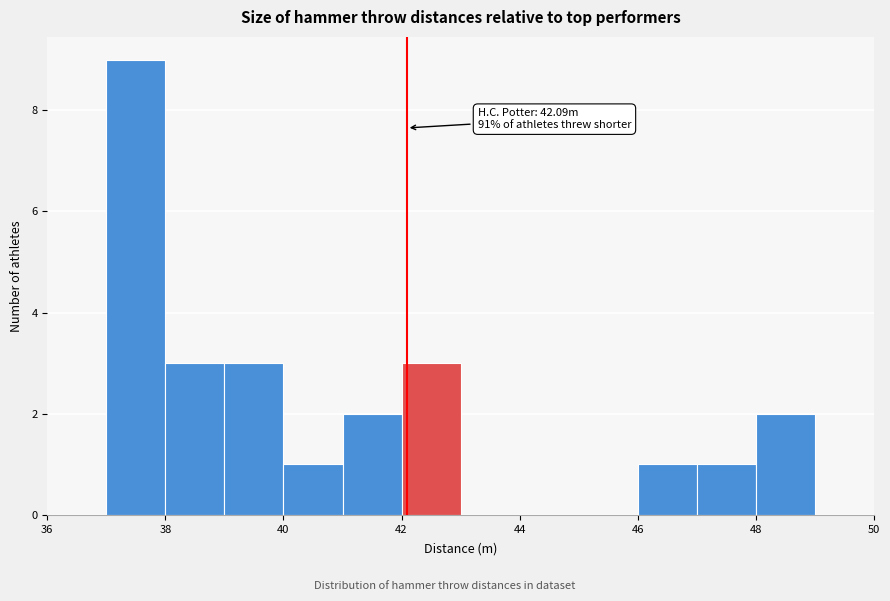

Which range on the x-axis has the tallest bar?

37 to 38